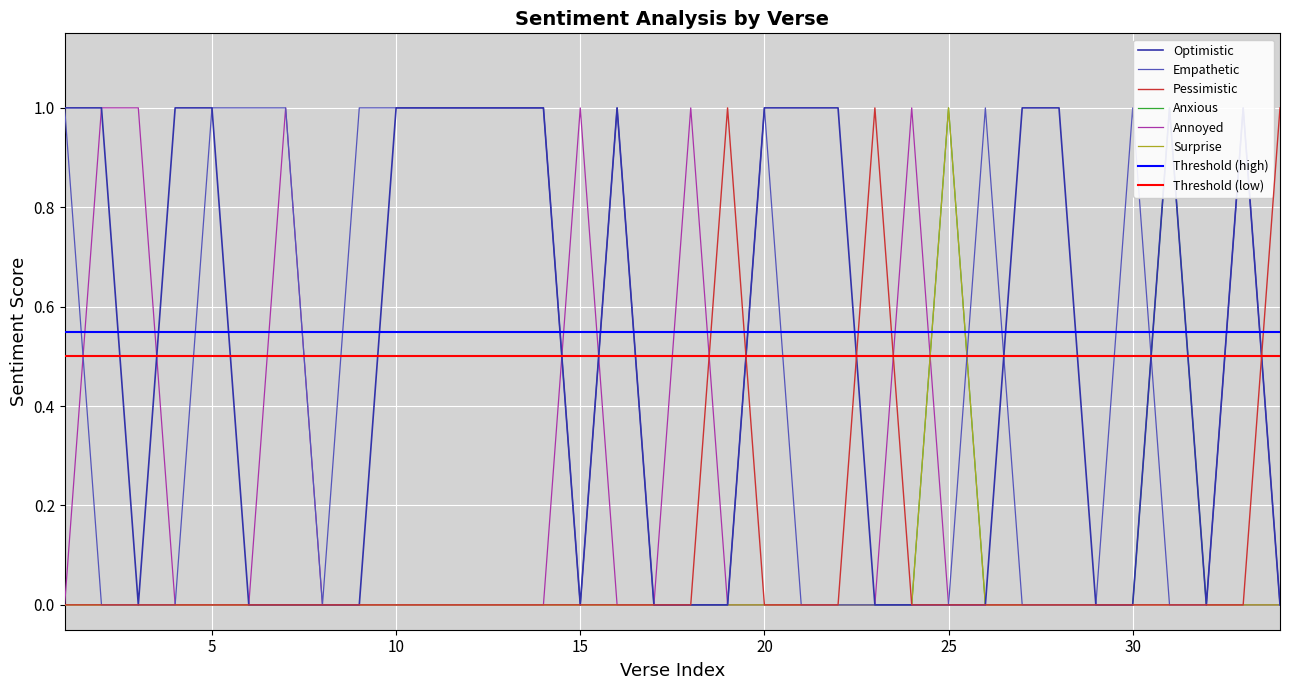

How many data points in Surprise are above 0?

1